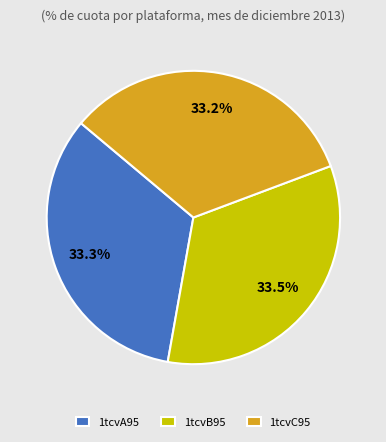

True or false: 1tcvC95 accounts for 24% of the total.

False